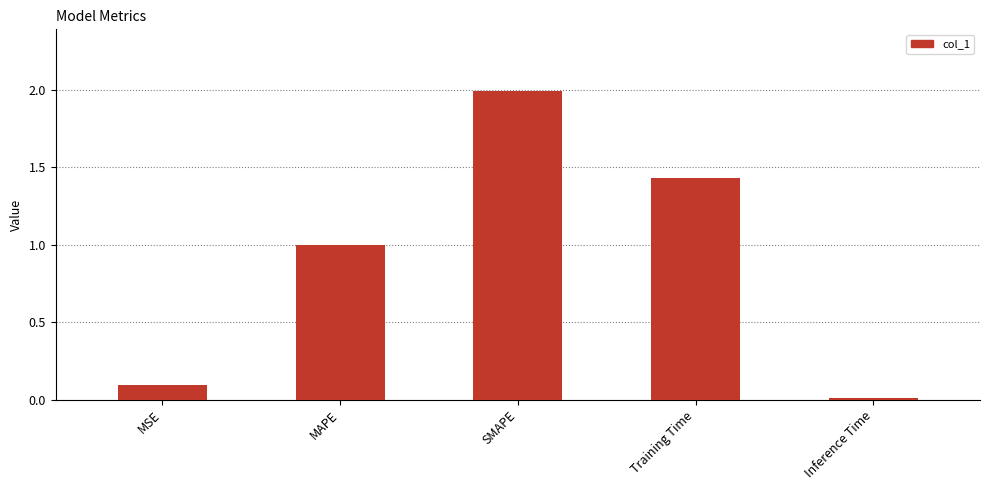

What is the greatest value displayed?

2.0